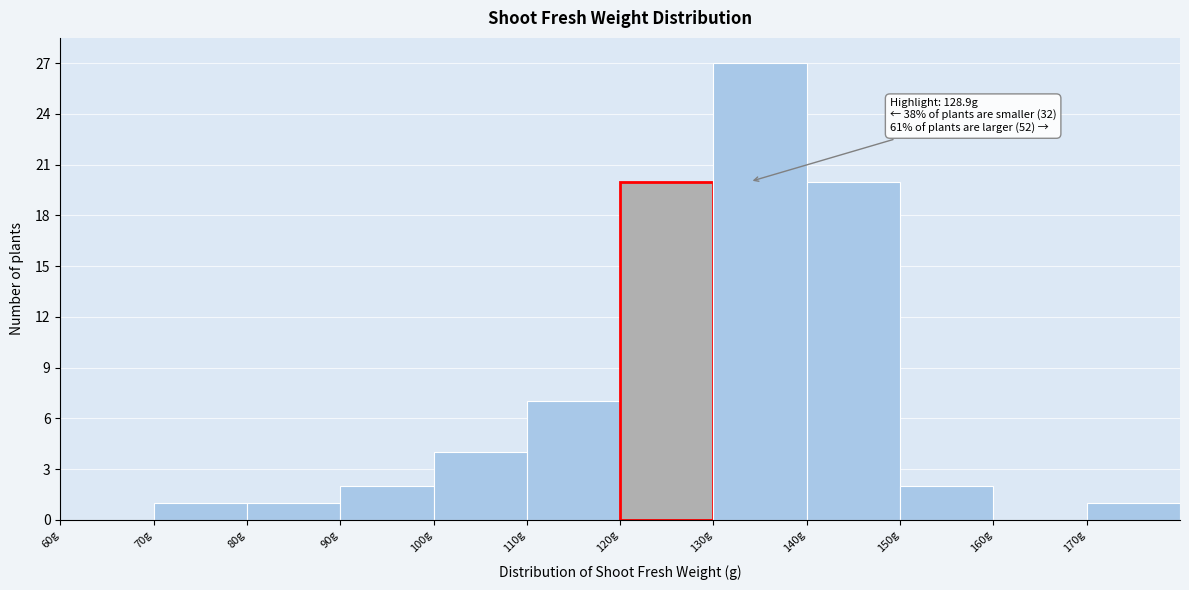

Over which range of the x-axis is the bar tallest?

130 to 140